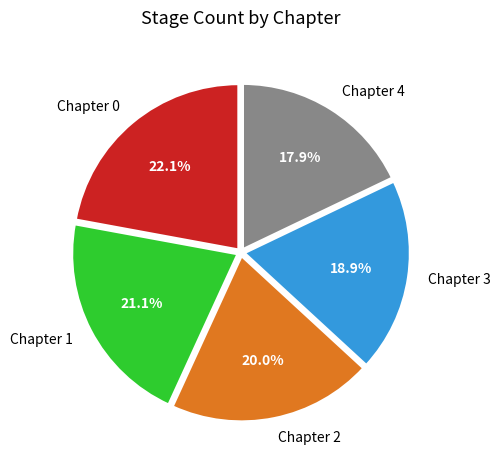

To the nearest percent, what is the combined percentage of Chapter 4 and Chapter 2?

38%